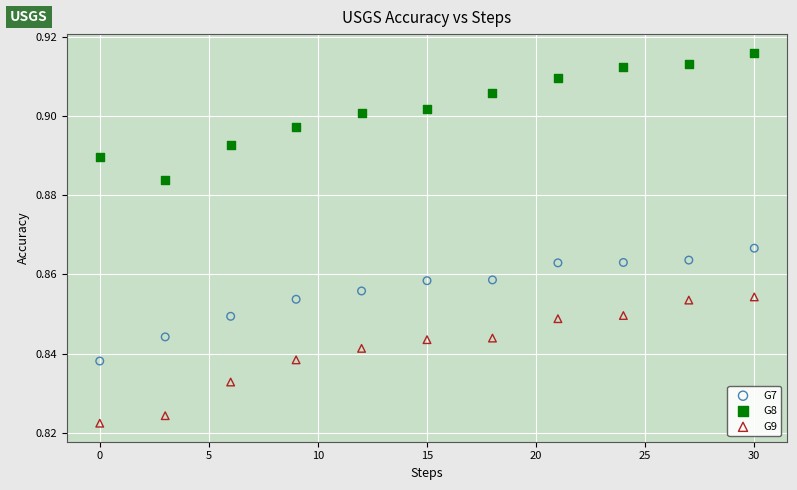

Which series contains the highest Y value?

G8